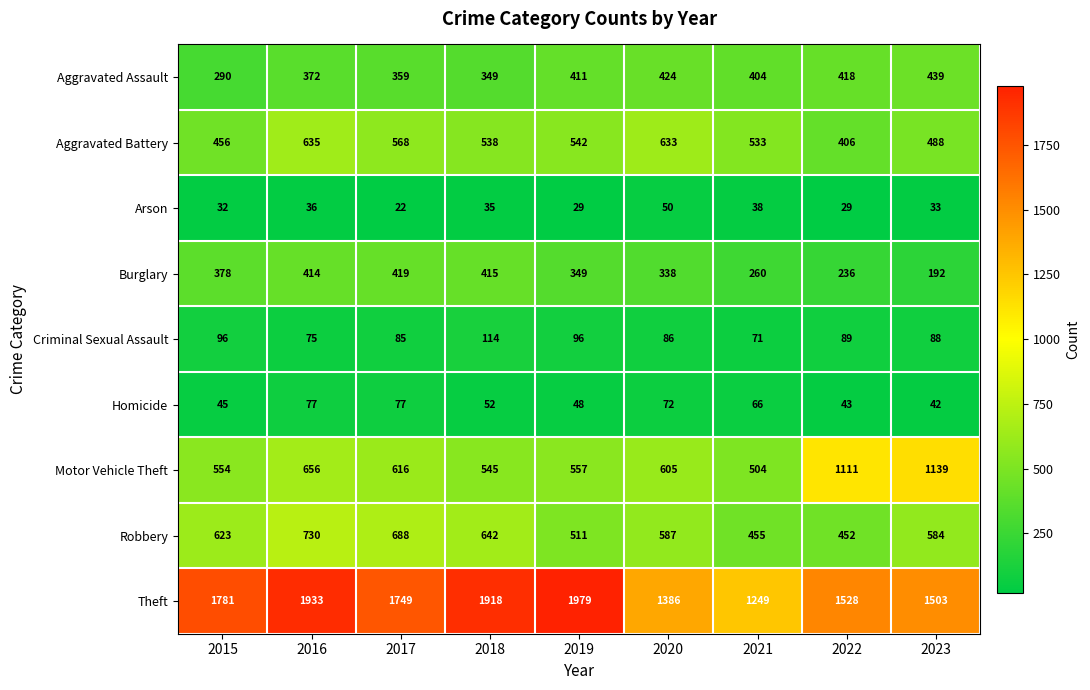

What is the sum of the Robbery values at 2019 and 2021?

966